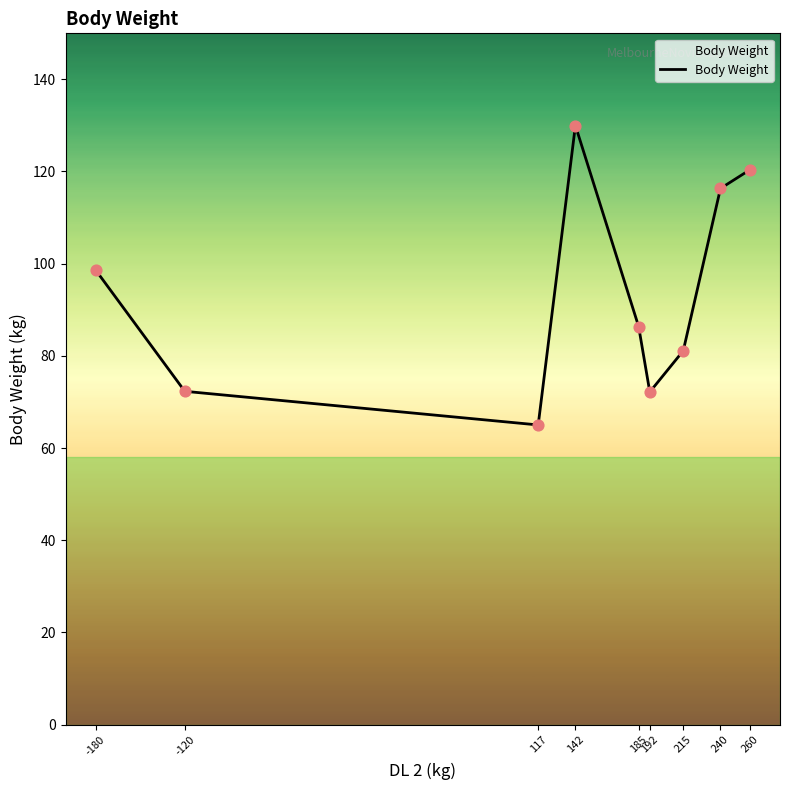

Approximately how many times larger is the value at 215 compared to 192?

1.1